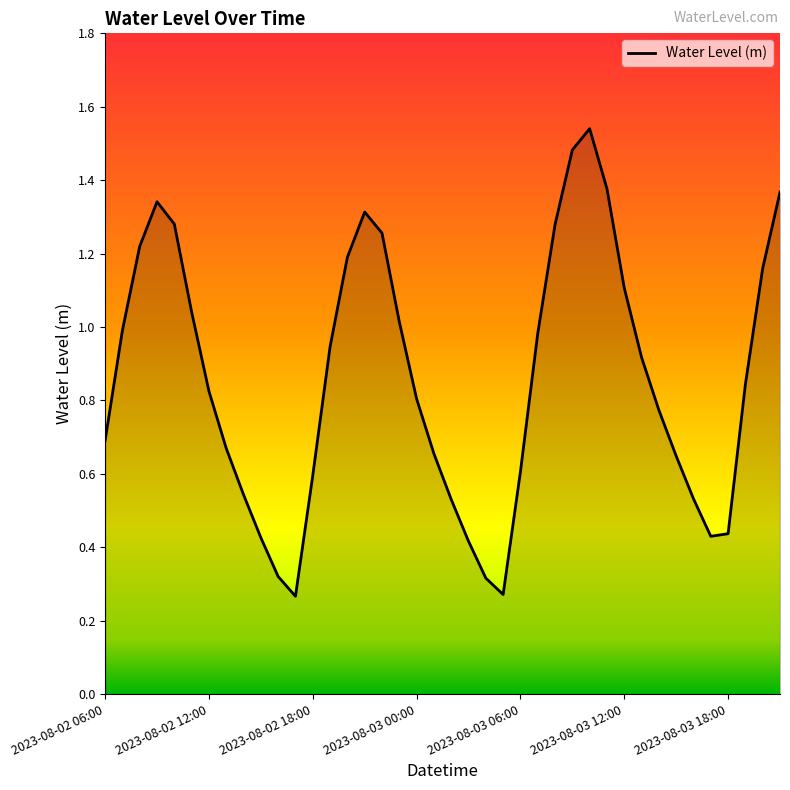

What is the average value?

0.9